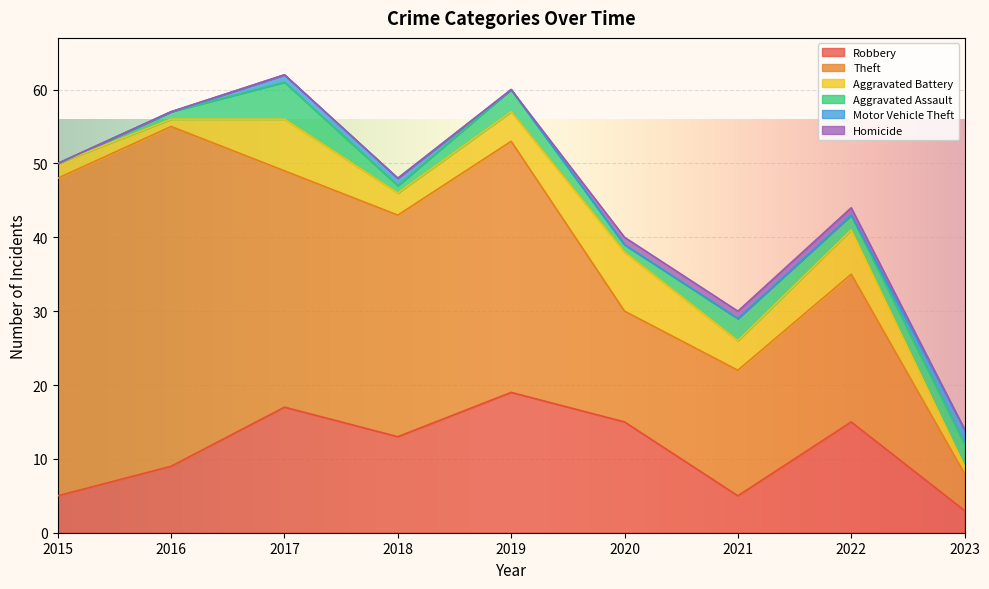

Rank the categories by Theft value from highest to lowest.

2016, 2015, 2019, 2017, 2018, 2022, 2021, 2020, 2023